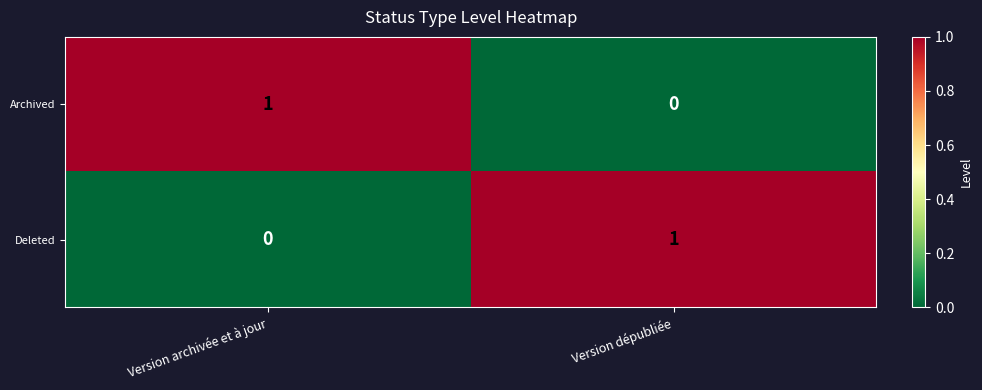

Is the value of Archived at Version dépubliée greater than the value of Deleted at Version dépubliée?

No